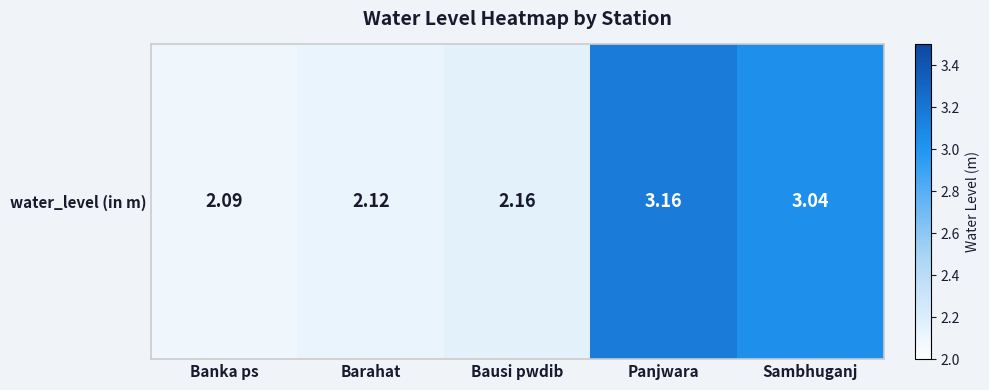

Reading left to right, list all the values displayed in this chart.

2.1	2.1	2.2	3.2	3.0